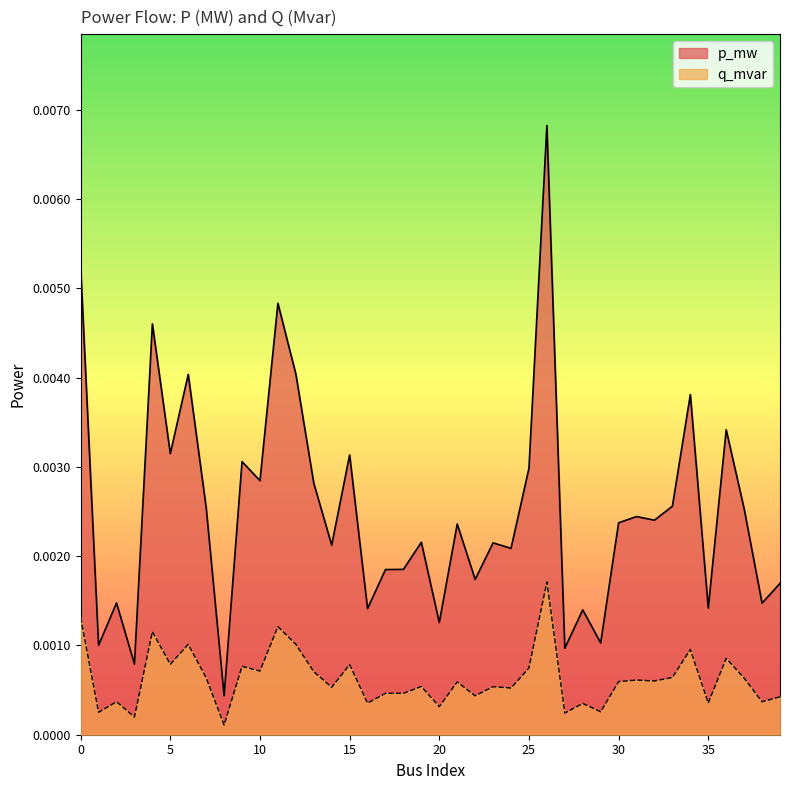

The p_mw series shows 0.0 at 32. True or false?

False